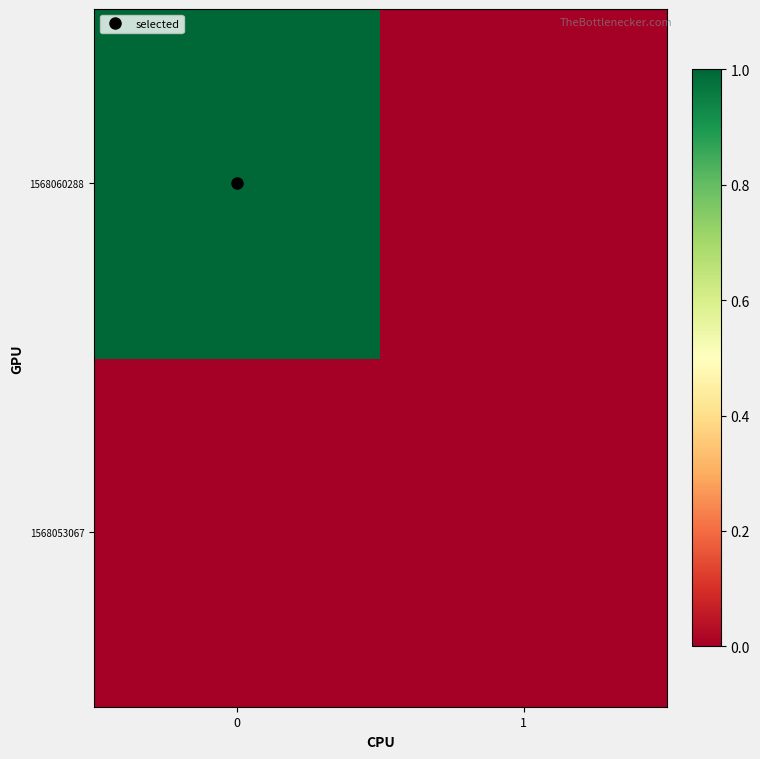

What is the spread (max minus min) of values at 0?

1